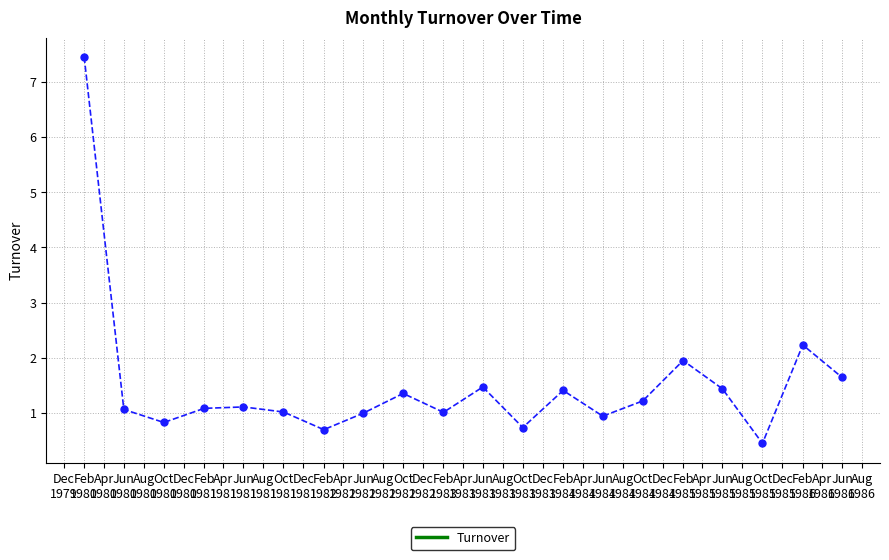

Where does the data first go above 1?

Feb
1980